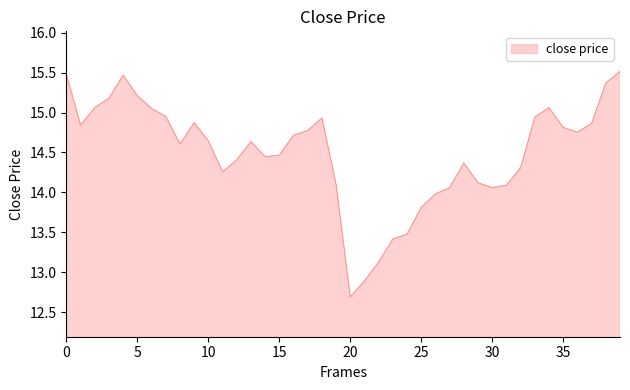

What is the greatest value displayed?

15.5